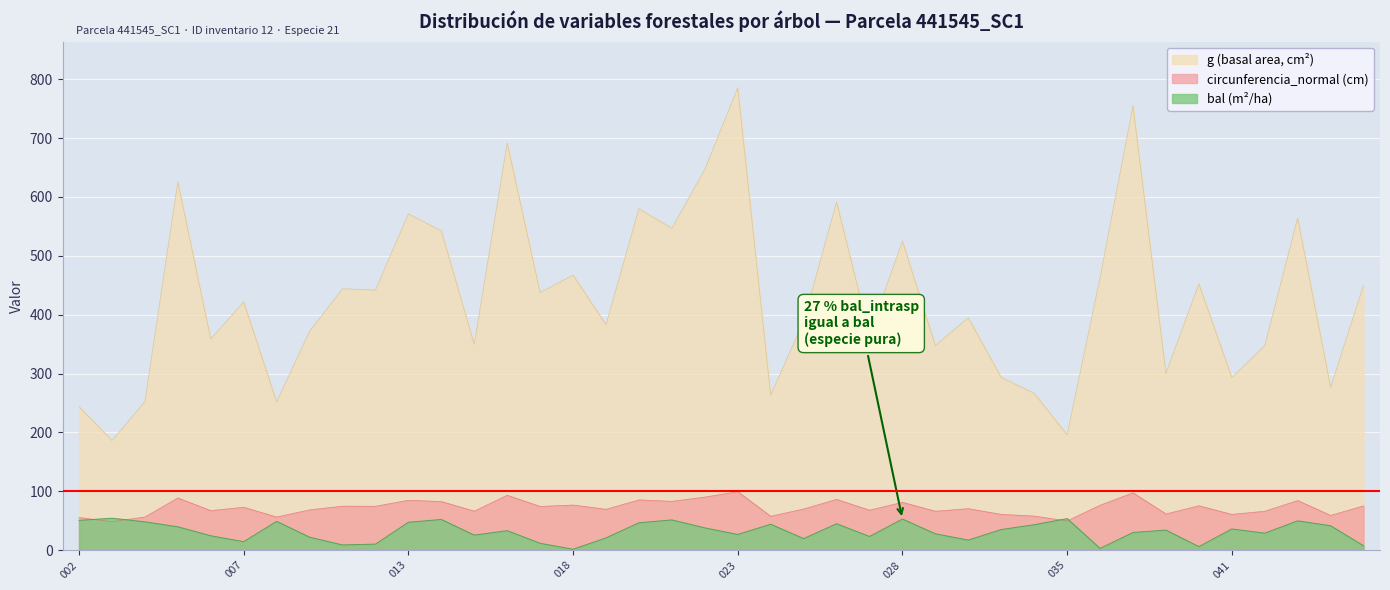

What are all the series names shown in the legend?

g (basal area, cm²), circunferencia_normal (cm), bal (m²/ha)